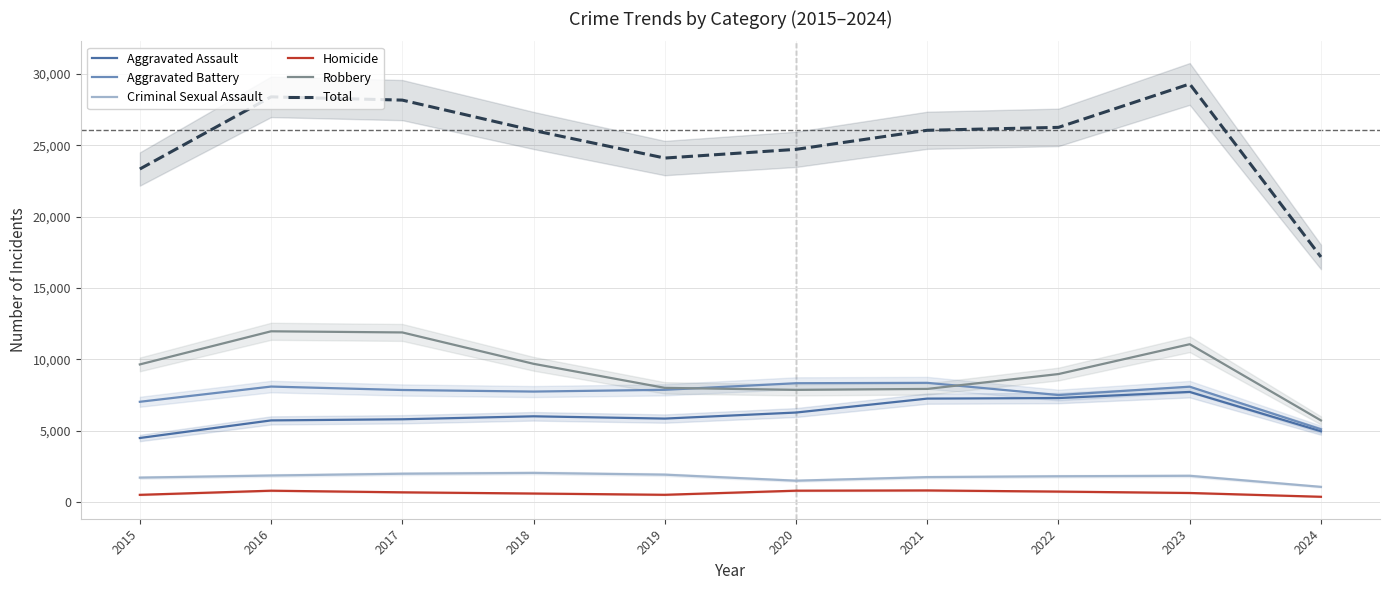

True or false: Homicide and Total cross at least once.

False